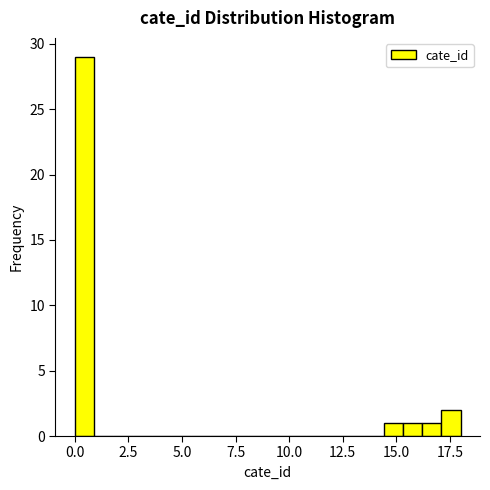

Around what value on the x-axis is the tallest bar? Give the approximate position of its centre, as read against the axis.

0.5